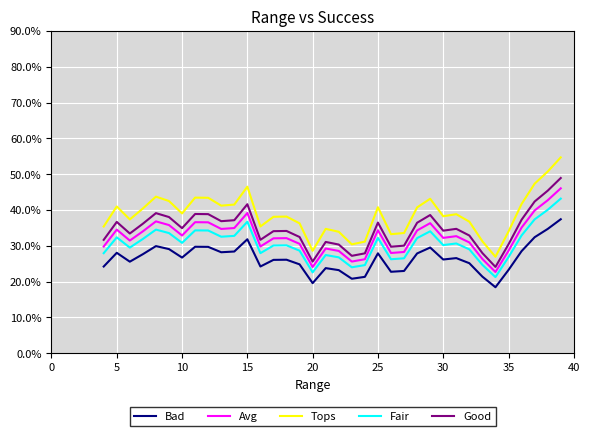

What is the greatest value displayed?

0.5